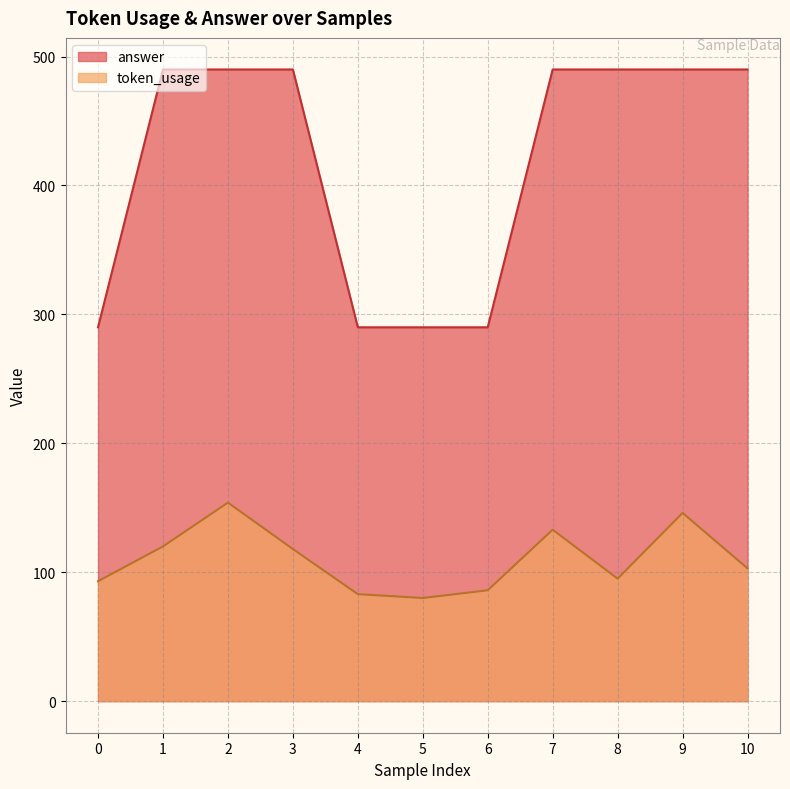

The answer series shows 290 at 4. True or false?

True